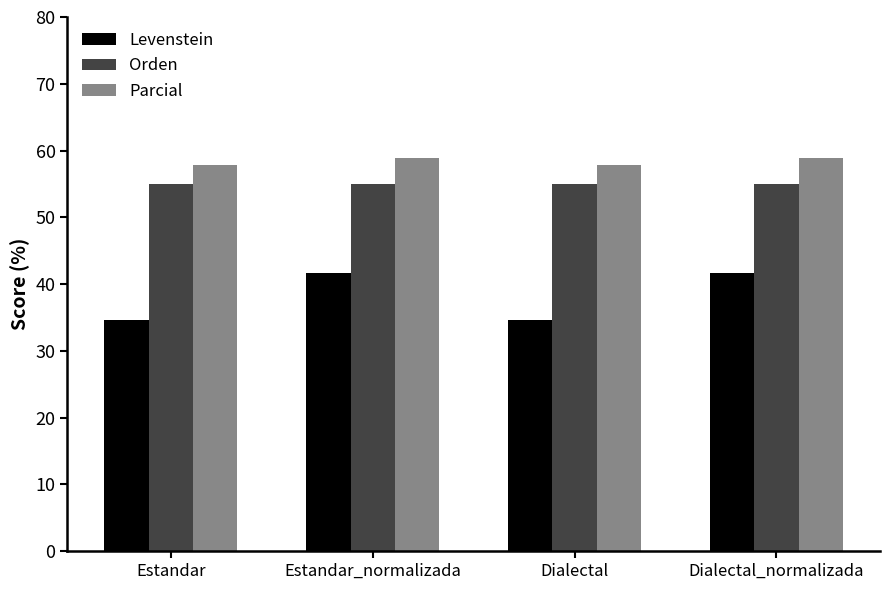

What value does the Orden series have at Estandar_normalizada?

55.0